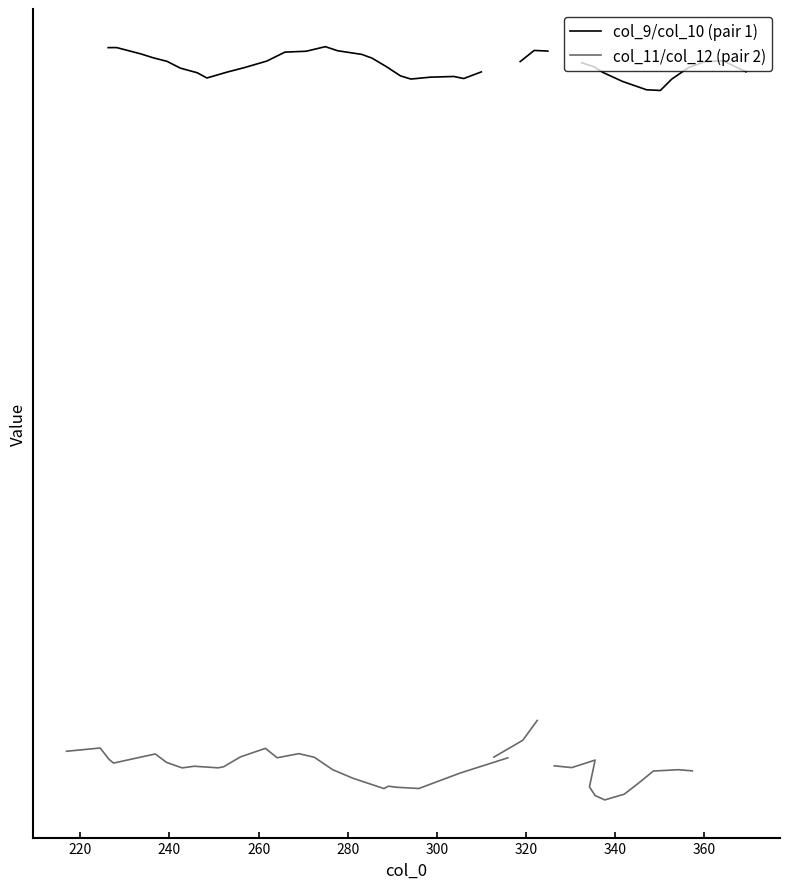

How many interior local peaks does the col_9/col_10 (pair 1) series have?

5